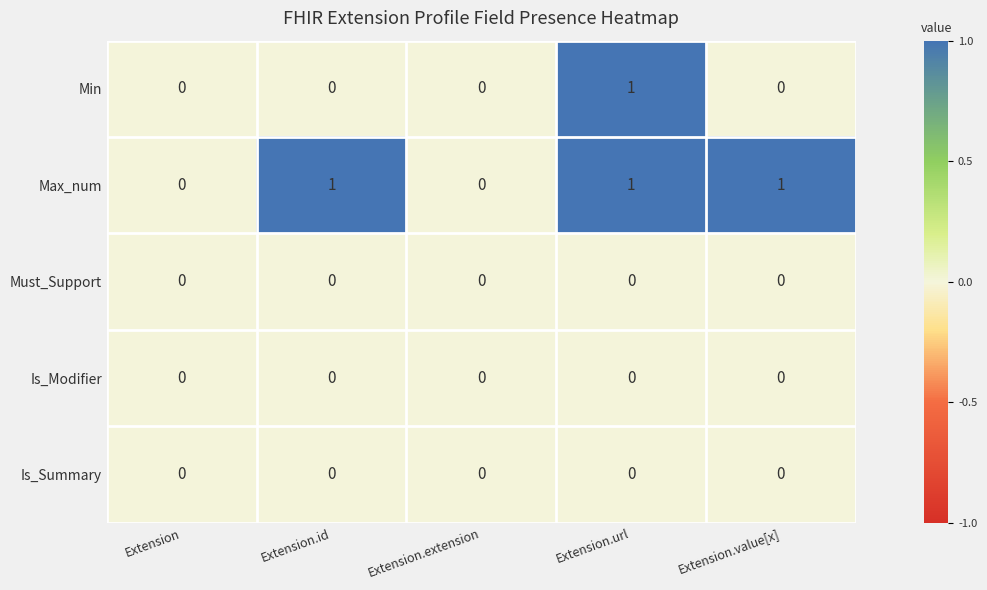

Between Extension.id and Extension.url, which series saw the biggest shift?

Min